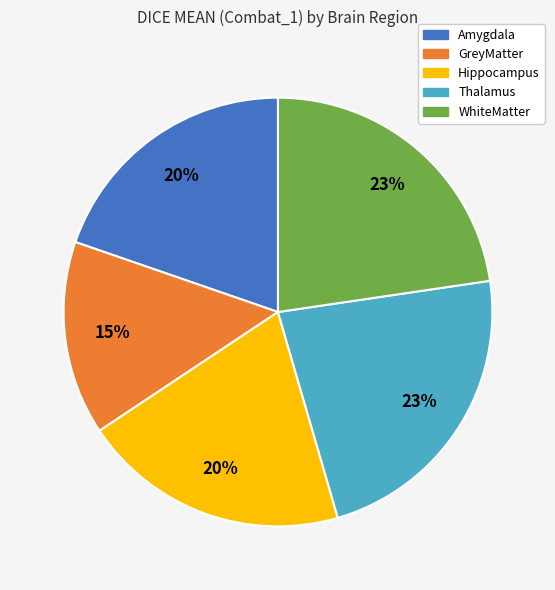

Which slice is the smallest?

GreyMatter